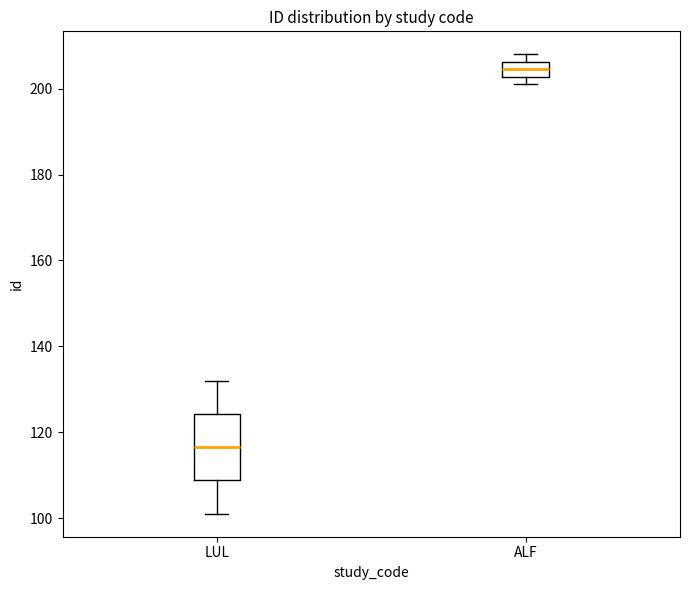

Reading left to right, transcribe this box plot: for each box, give where its median line is, the range the box spans, and where its two whiskers end, as read against the y-axis. The values are not printed on the chart, so give them approximately, as read against the axis.

LUL: median 116, box 108 to 124, whiskers 102 to 132
ALF: median 204, box 202 to 206, whiskers 202 (just below the box's lower edge) to 208